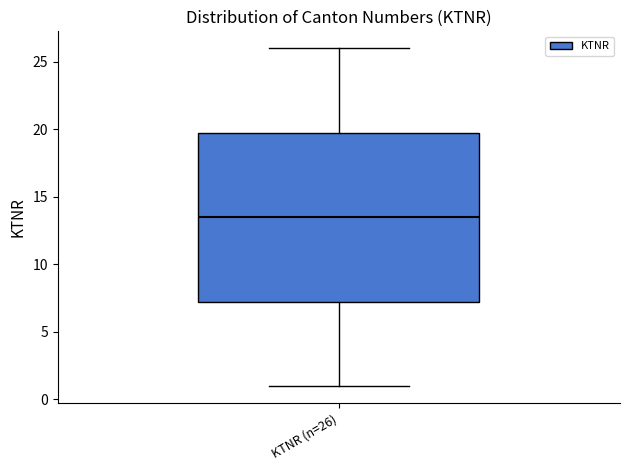

Transcribe this box plot: give where the median line is, the range the box spans, and where the two whiskers end, as read against the y-axis. The values are not printed on the chart, so give them approximately, as read against the axis.

median 13.5, box 7.5 to 20.0, whiskers 1.0 to 26.0